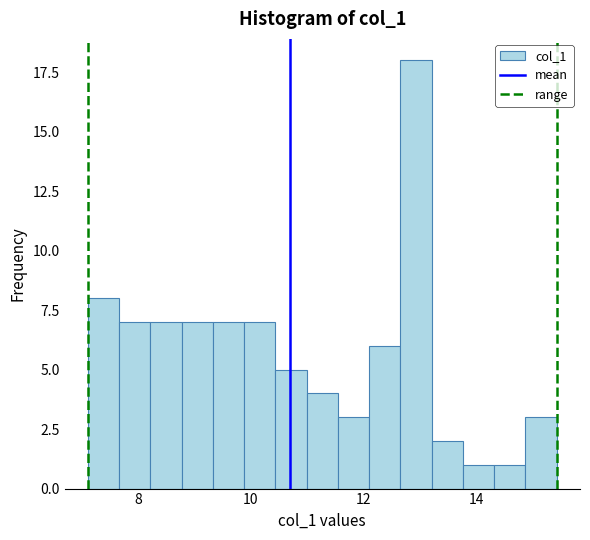

Around what value on the x-axis is the tallest bar? Give the approximate position of its centre, as read against the axis.

13.0